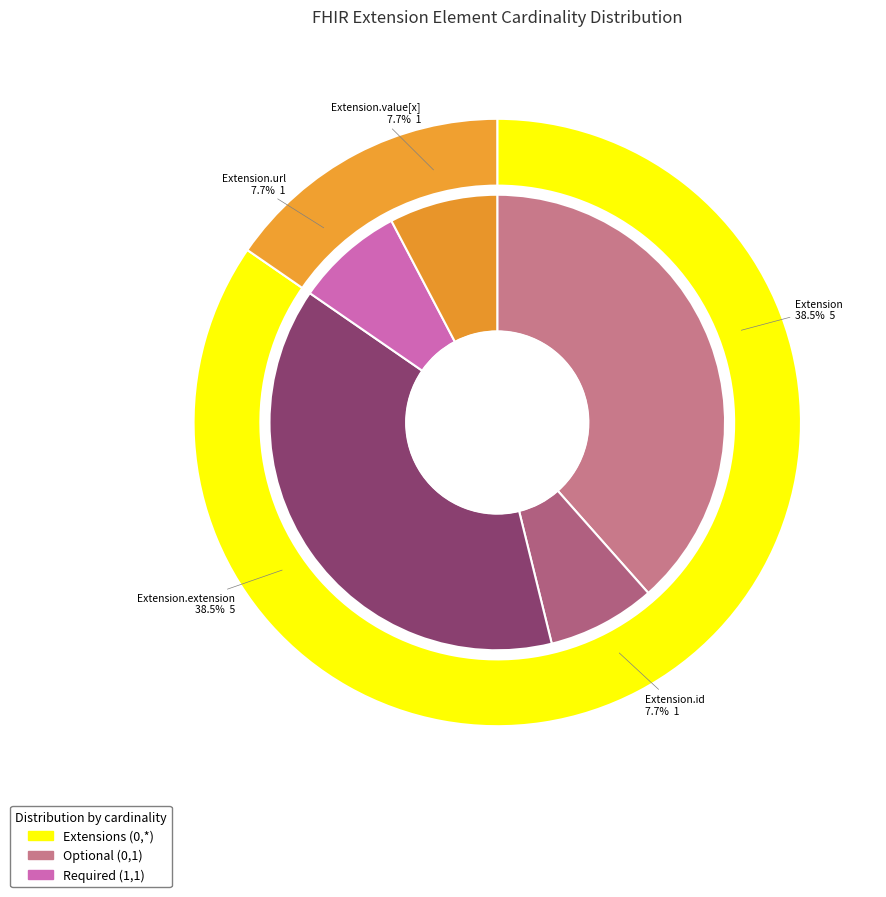

To the nearest percent, what is the average slice percentage?

20%